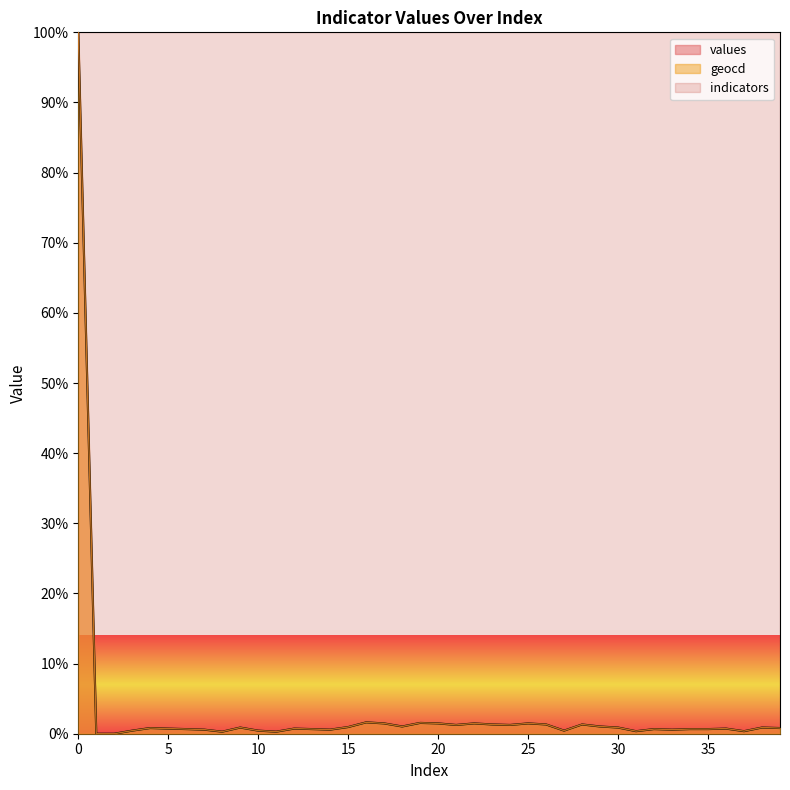

What is the spread (max minus min) of values at 19?

0.8